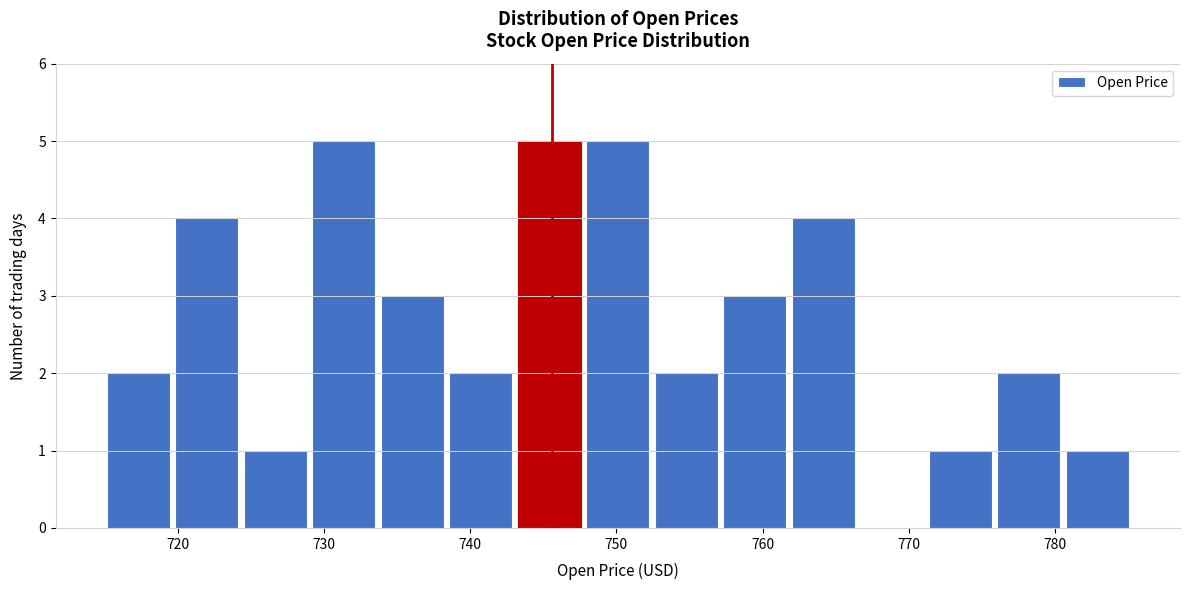

What is the height of the bar covering 743 to 748 on the x-axis? Neither the bar edges nor the heights are printed on the chart, so give them approximately, as read against the axes.

5